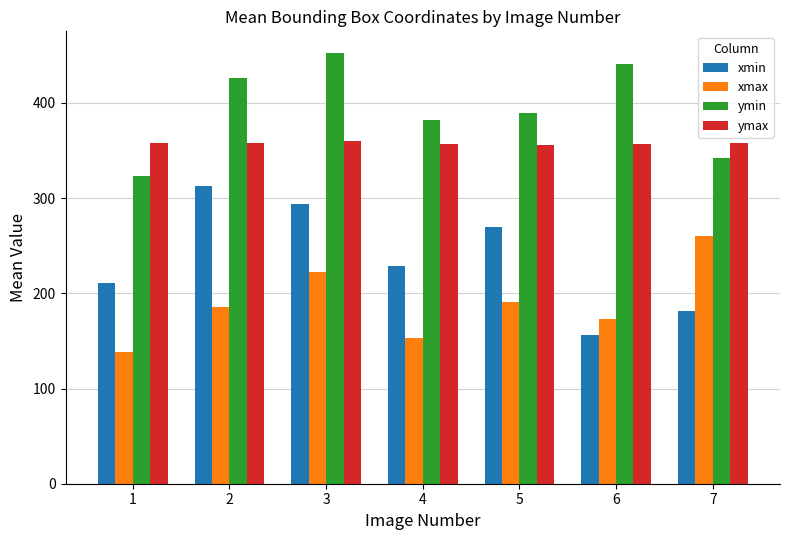

Which series changed the most between 2 and 4?

xmin